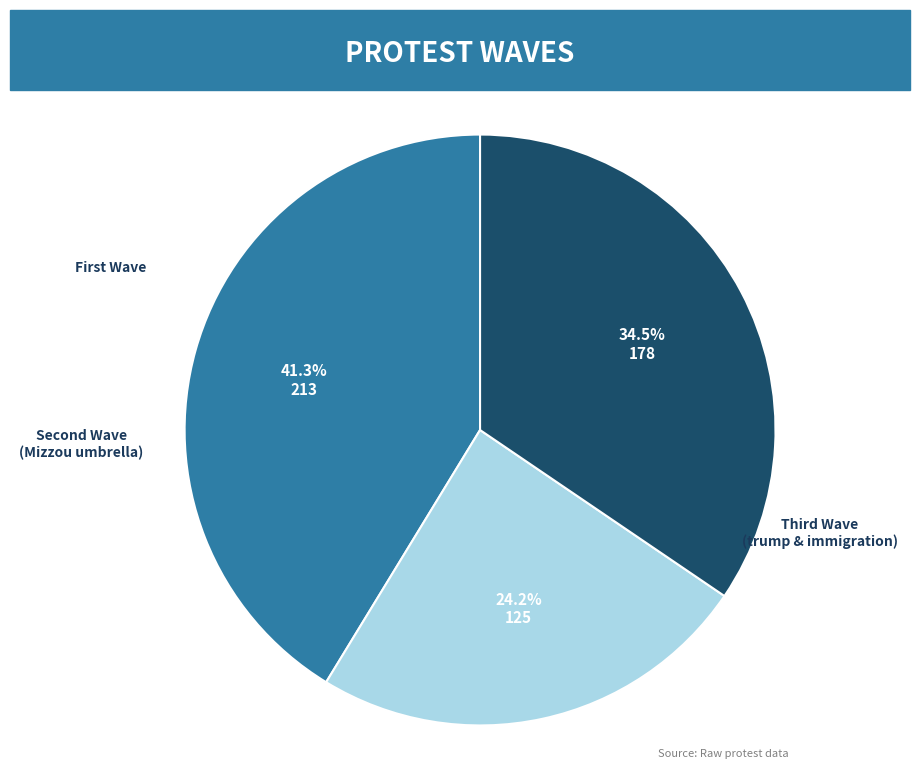

Is there a majority slice in this chart?

No